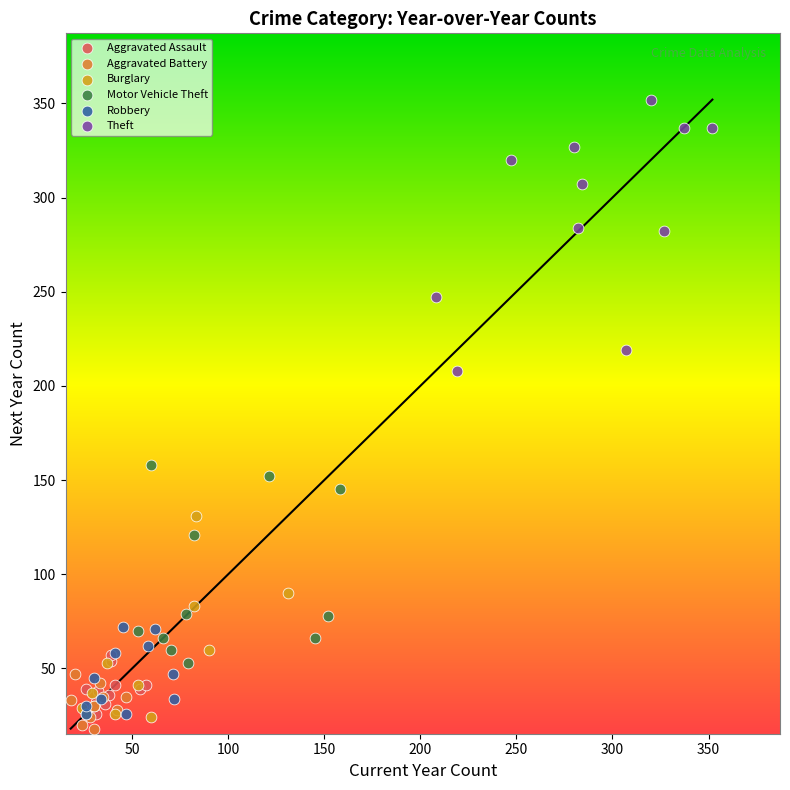

Which series reaches the minimum Y coordinate?

Aggravated Battery